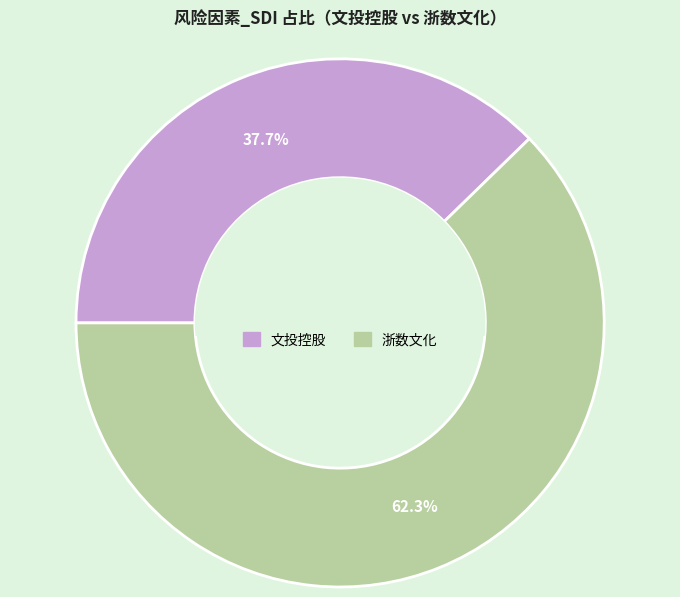

To the nearest percent, what is the difference between the largest and smallest slice percentages?

25%